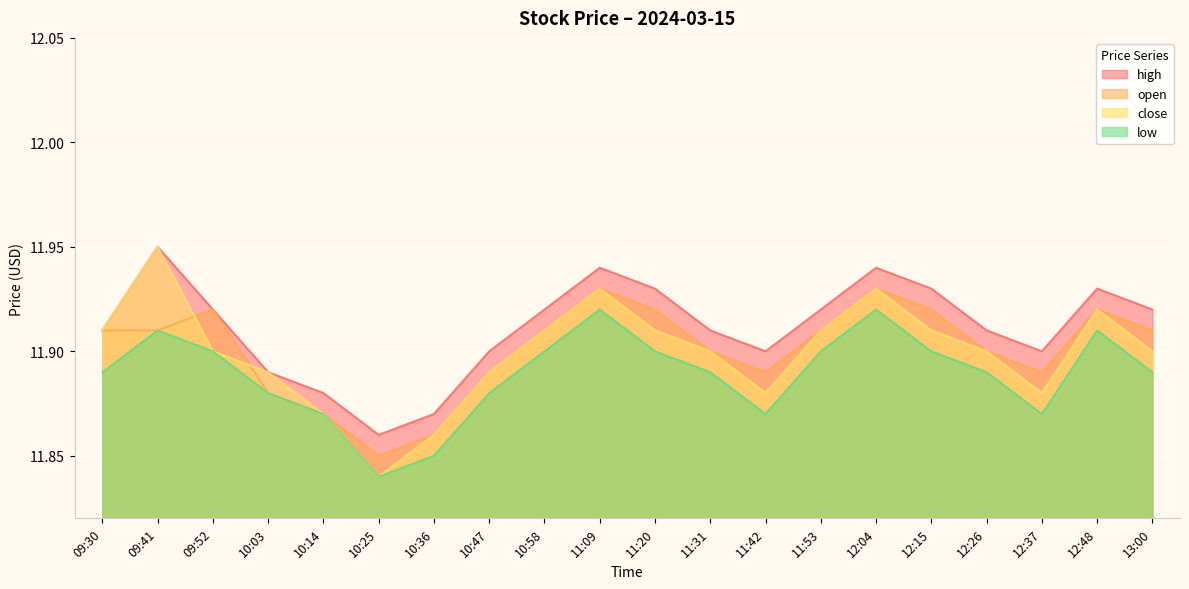

How many open values are between 11 and 12?

20